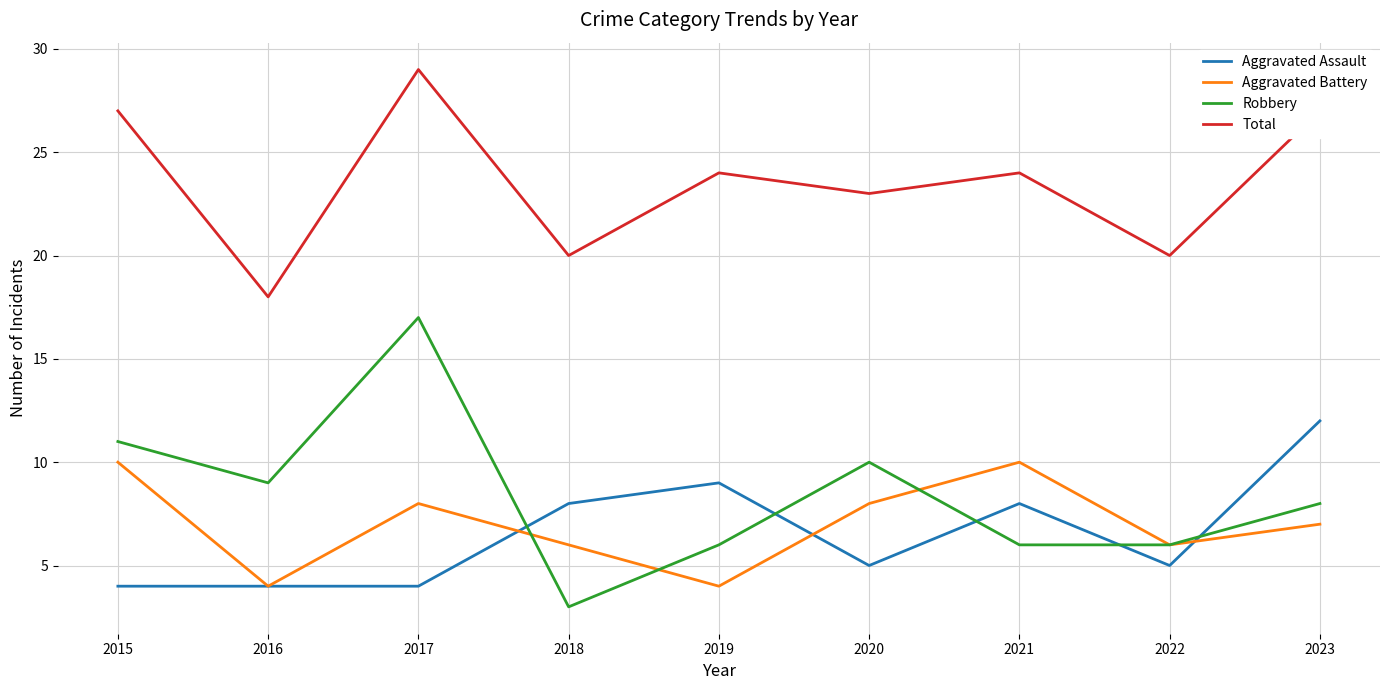

Does the chart have visible grid lines?

Yes